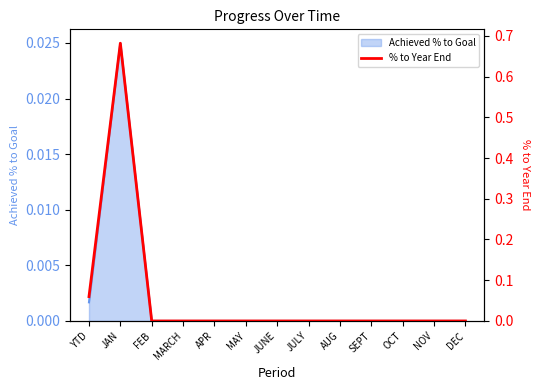

Reading left to right, list all the values displayed in this chart.

0.1	0.7	0.0	0.0	0.0	0.0	0.0	0.0	0.0	0.0	0.0	0.0	0.0